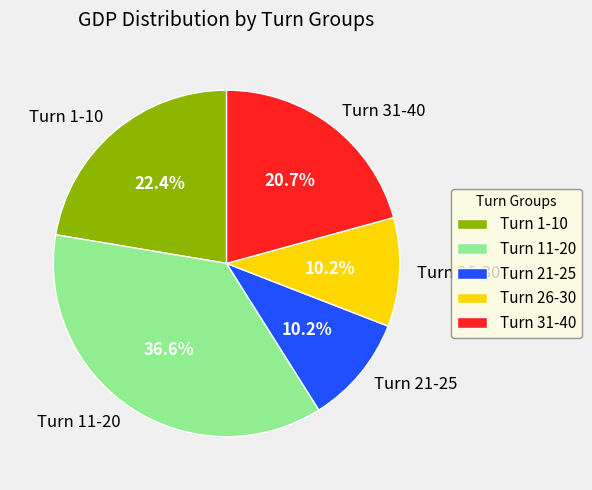

Between Turn 11-20 and Turn 21-25, which is larger?

Turn 11-20